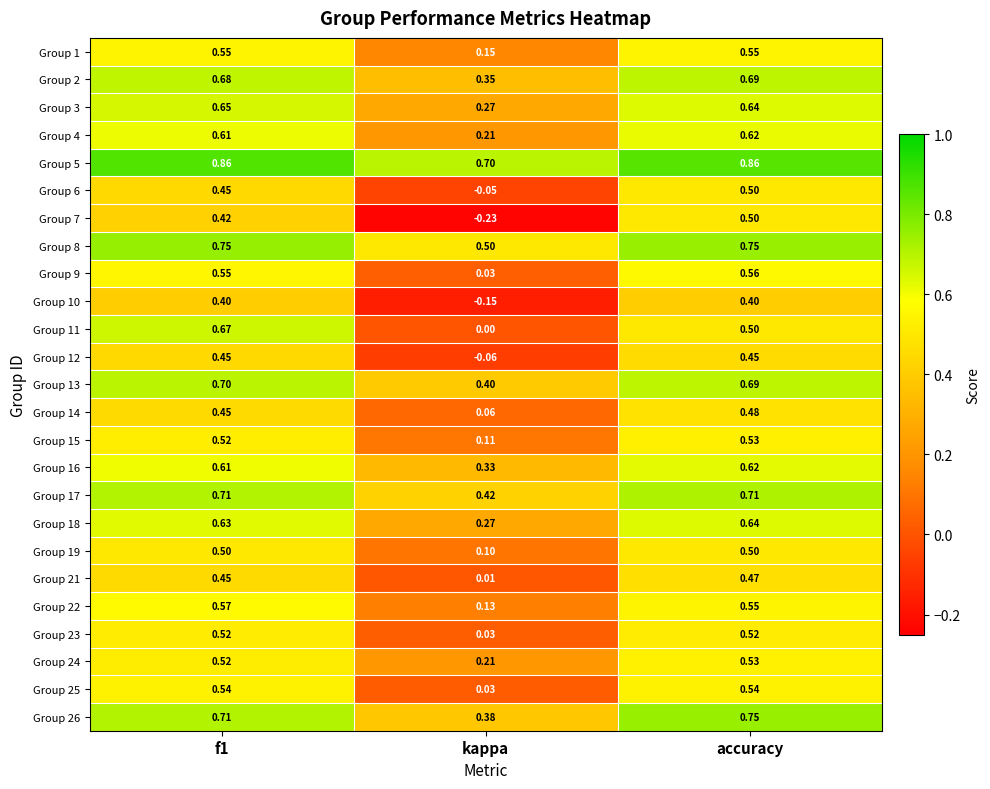

At which label is Group 4 closest to 0?

kappa